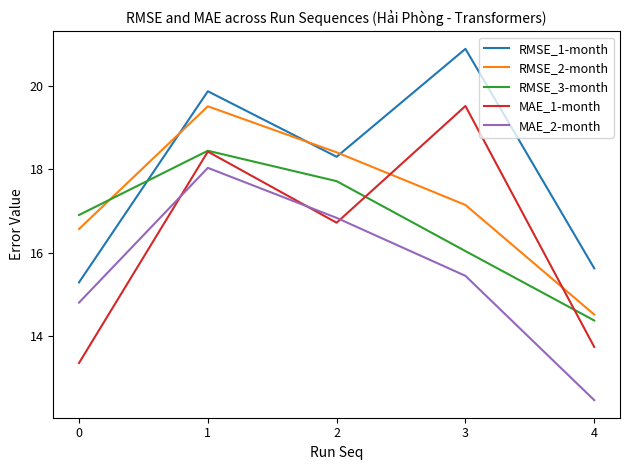

At how many categories does at least one series exceed 14?

5